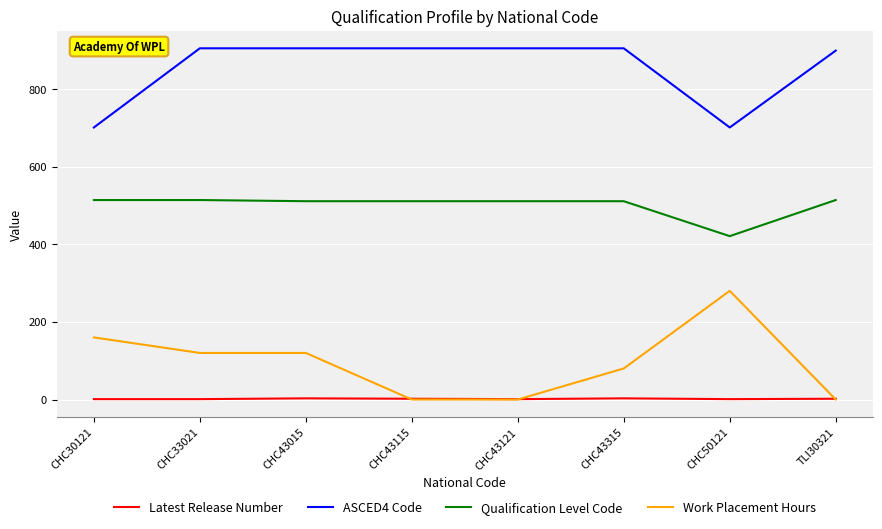

True or false: Latest Release Number and Qualification Level Code cross at least once.

False